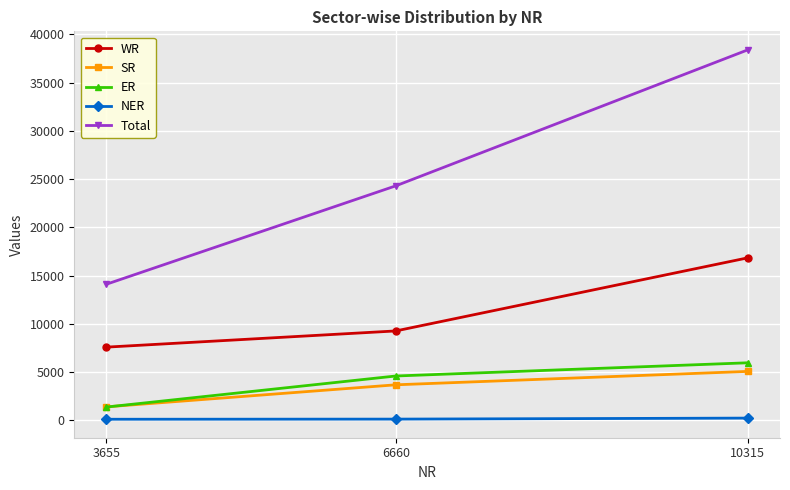

Which series has the largest total across all categories?

Total